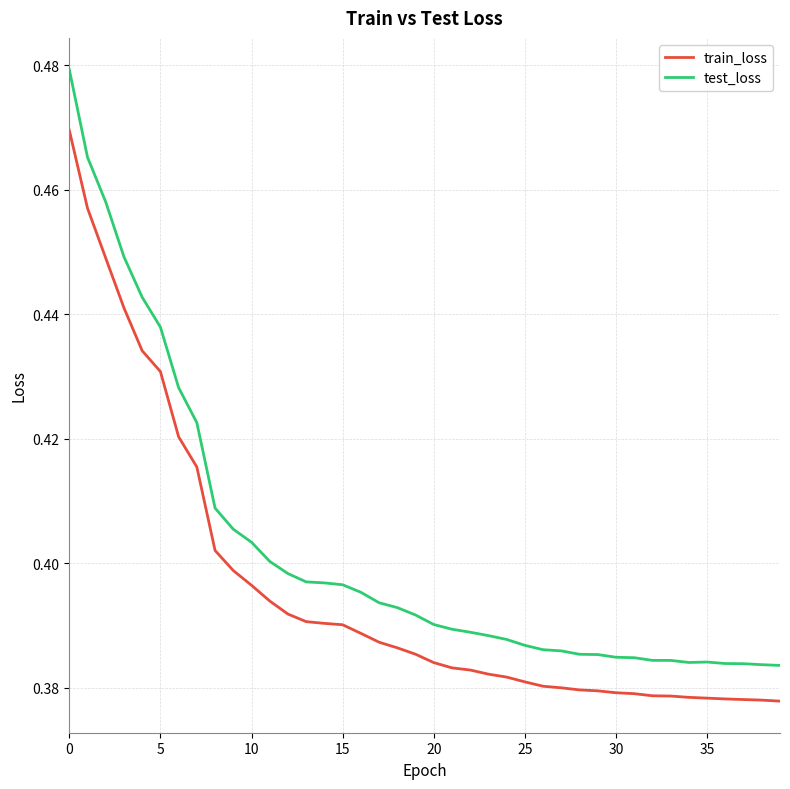

Which series has the largest range (max minus min)?

test_loss